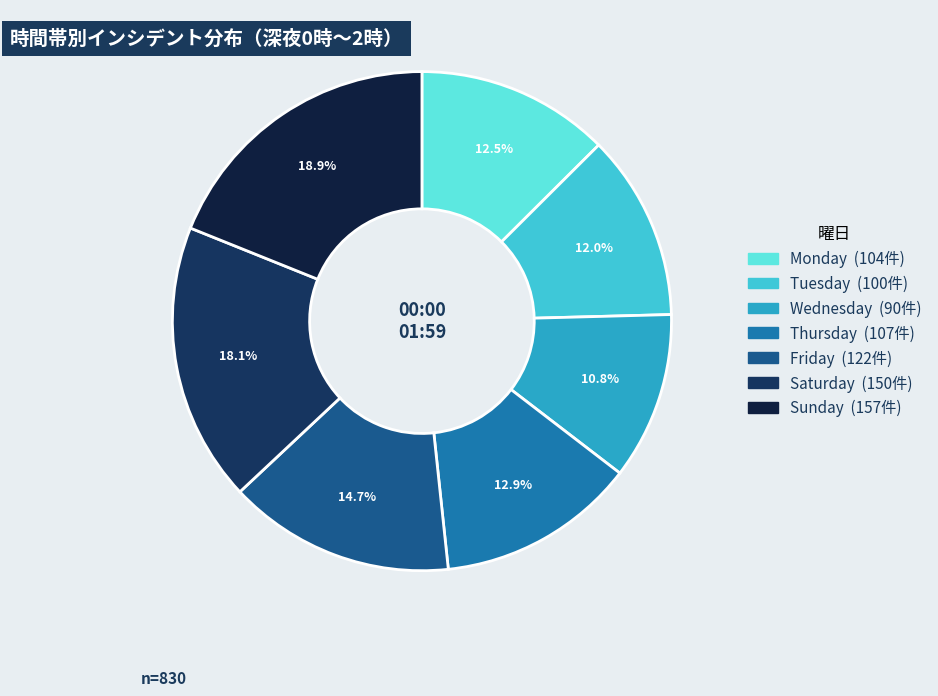

How many slices are in this pie chart?

7